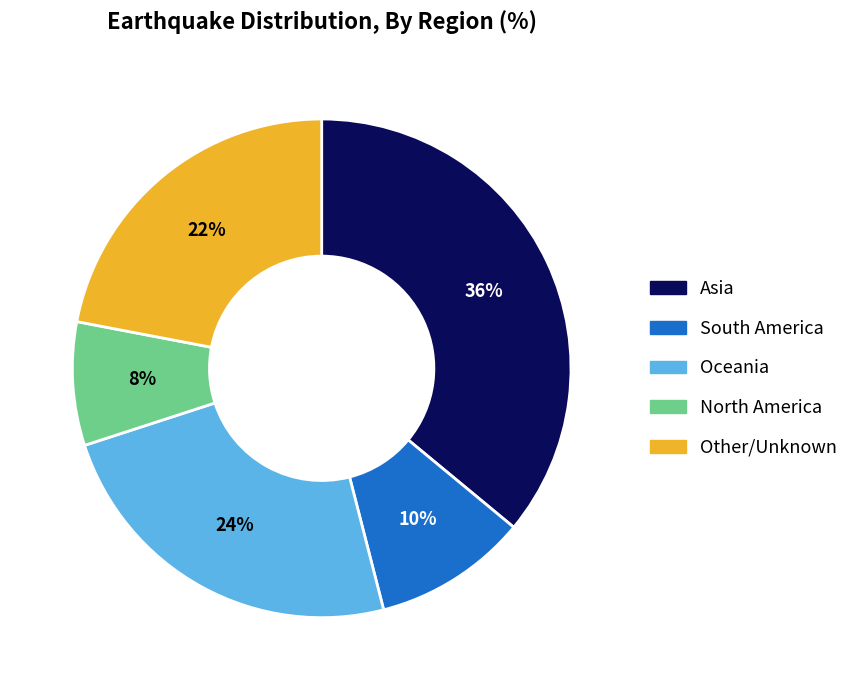

Which has a higher value, North America or Oceania?

Oceania